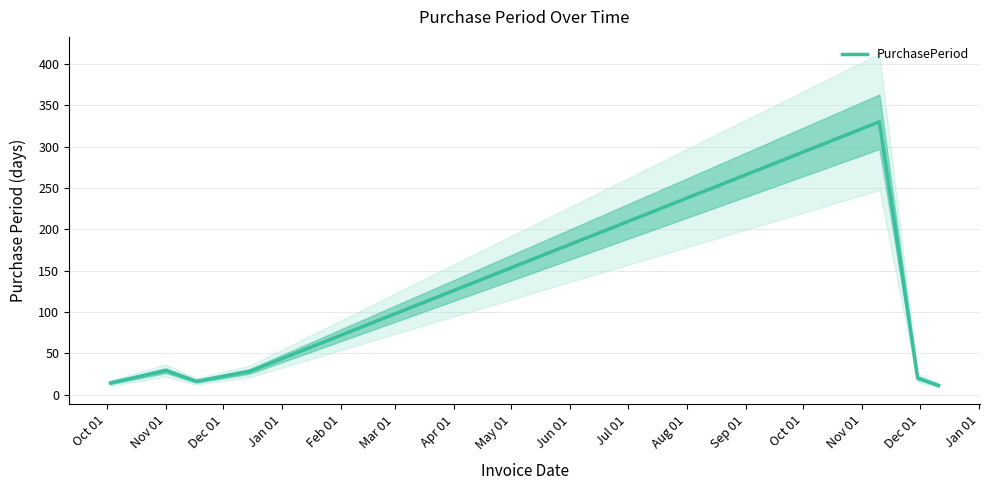

What is the minimum value for PurchasePeriod?

11